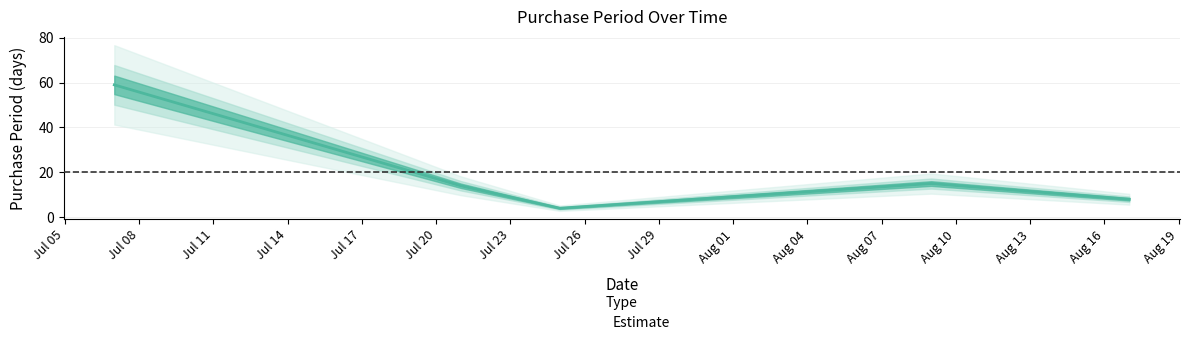

Reading left to right, transcribe all the data shown in this chart.

2017-07-07=59	2017-07-21=14	2017-07-25=4	2017-08-09=15	2017-08-17=8